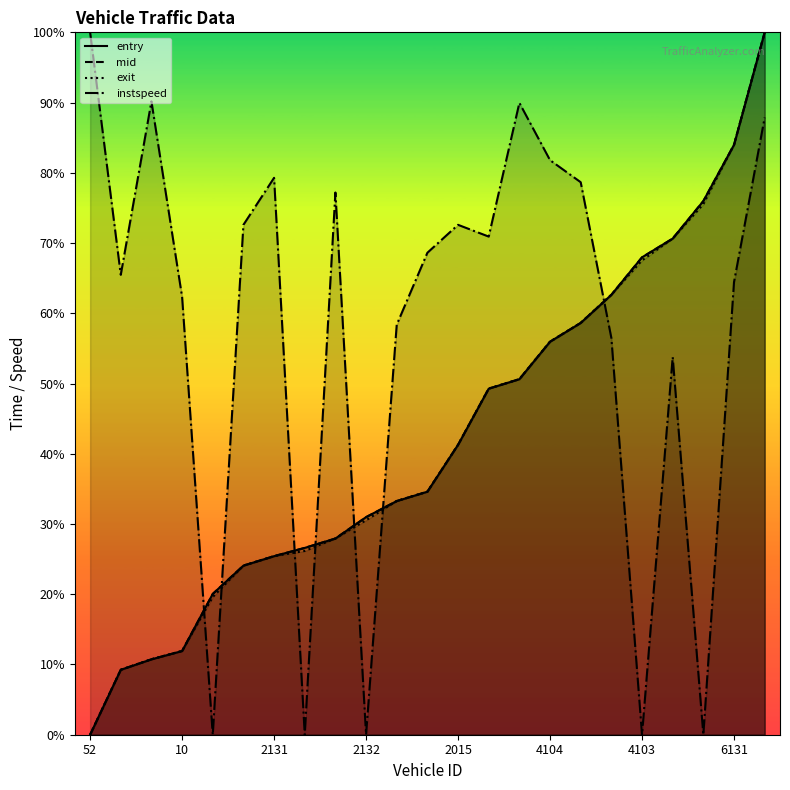

Which series ends up on top after the final intersection of entry and instspeed?

entry